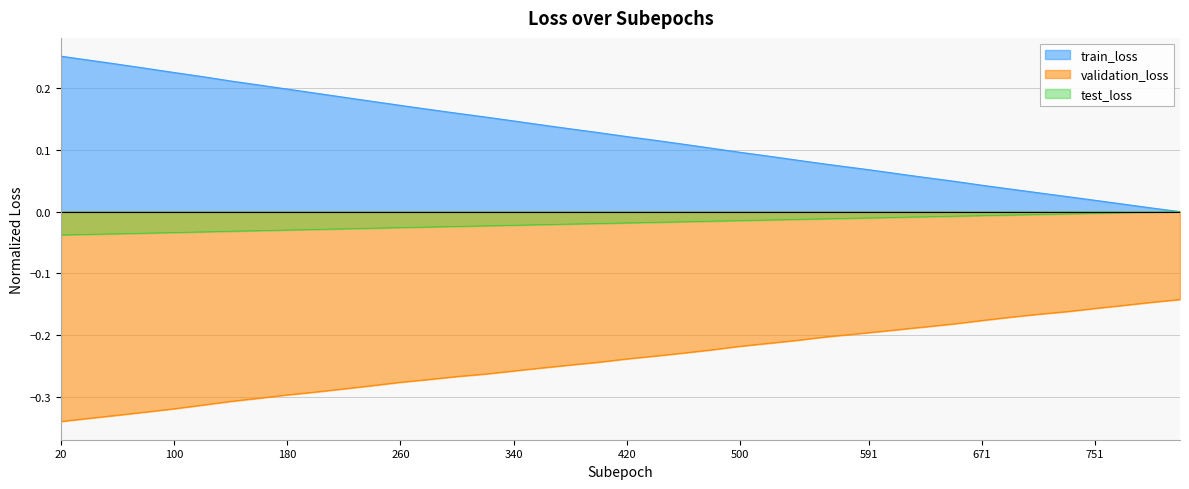

List the series in order of their overall mean, highest first.

train_loss, test_loss, validation_loss